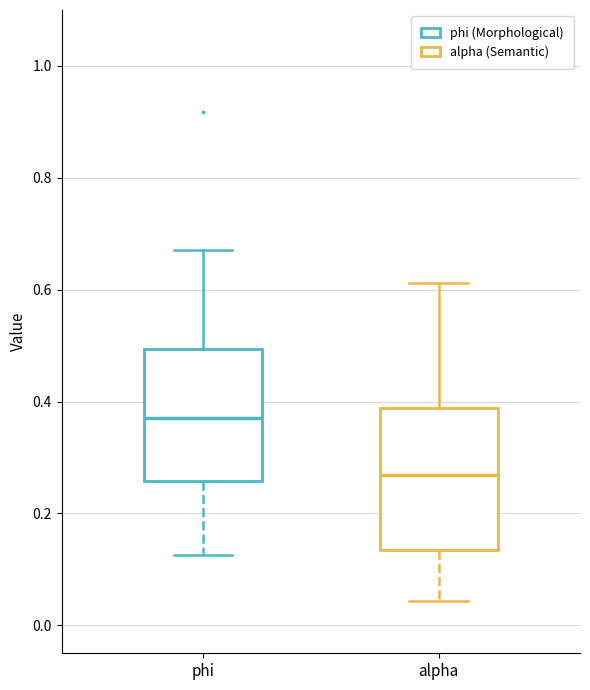

Reading left to right, transcribe this box plot: for each box, give where its median line is, the range the box spans, and where its two whiskers end, as read against the y-axis. The values are not printed on the chart, so give them approximately, as read against the axis.

phi: median 0.38, box 0.26 to 0.50, whiskers 0.12 to 0.68
alpha: median 0.26, box 0.14 to 0.38, whiskers 0.04 to 0.62